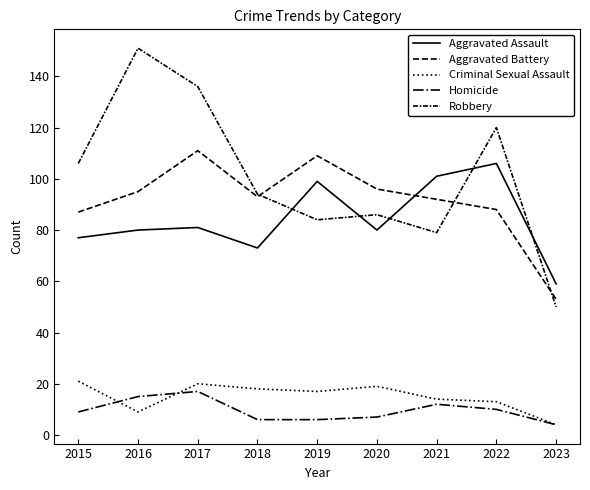

At which category does Homicide reach its first local peak?

2017